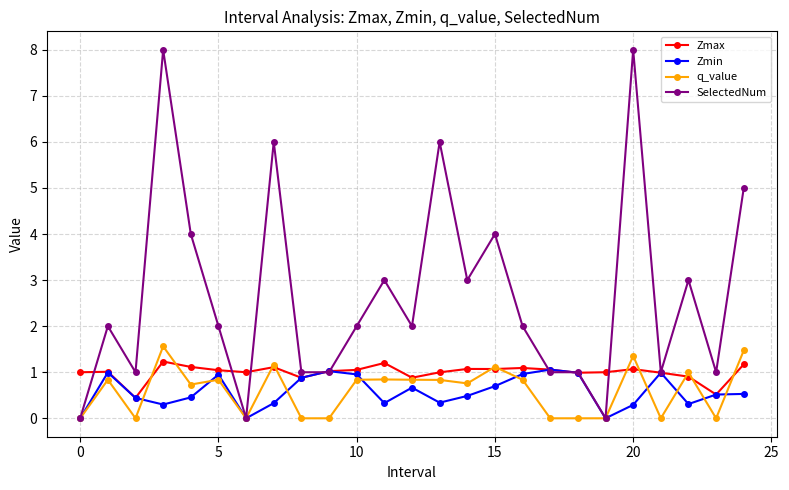

What is the highest value of the Zmin series?

1.1